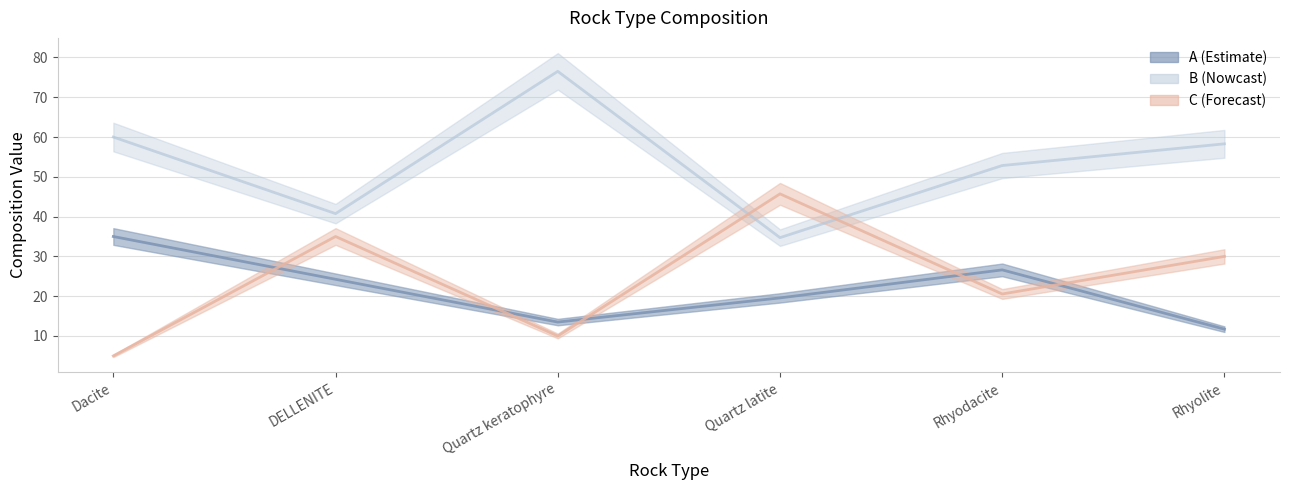

What is the label of the 3rd point from the left?

Quartz keratophyre